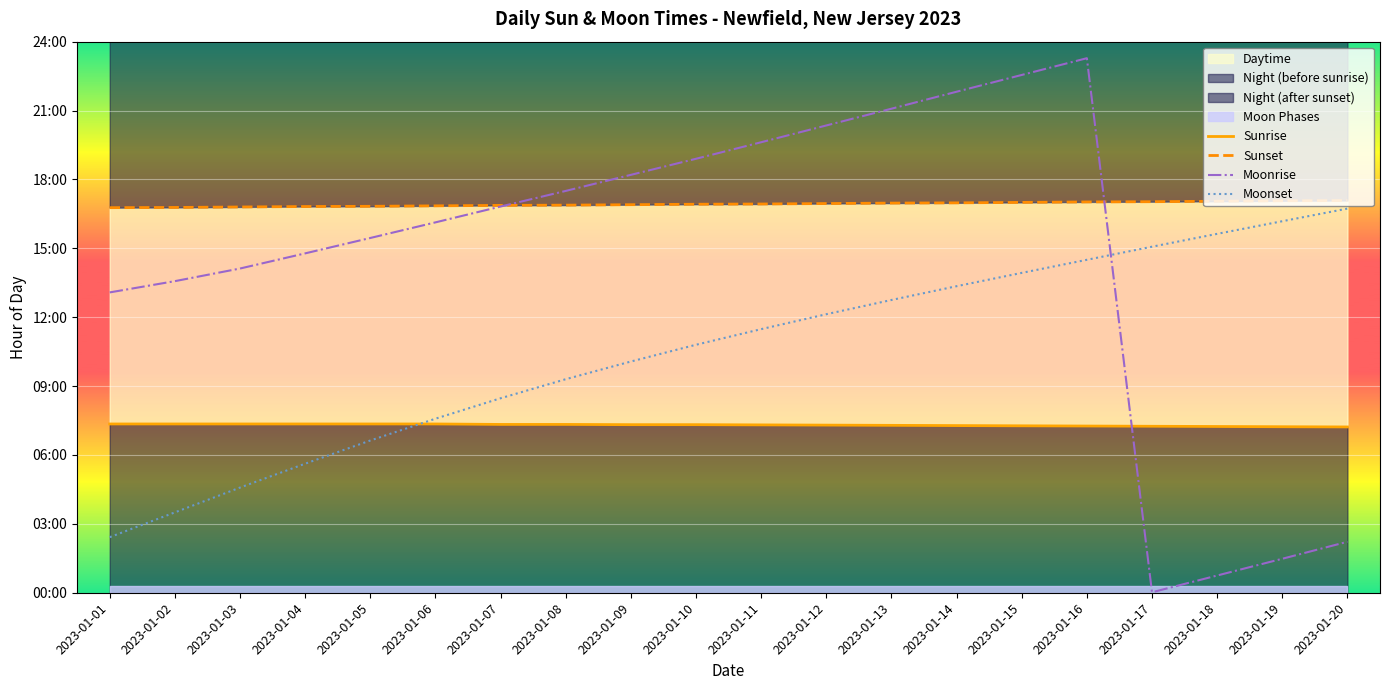

What is the sum of the Moonset values at 2023-01-17 and 2023-01-06?

22.6